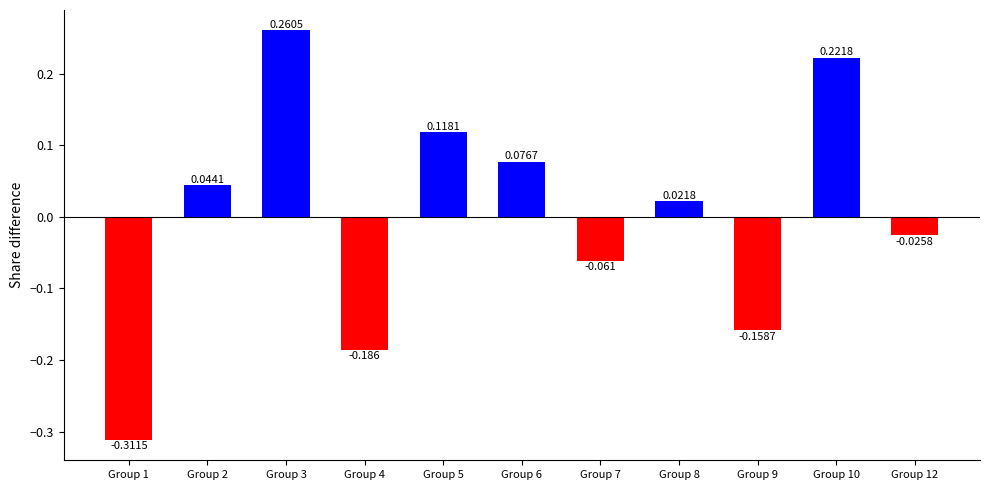

Count the number of values greater than 0.

6